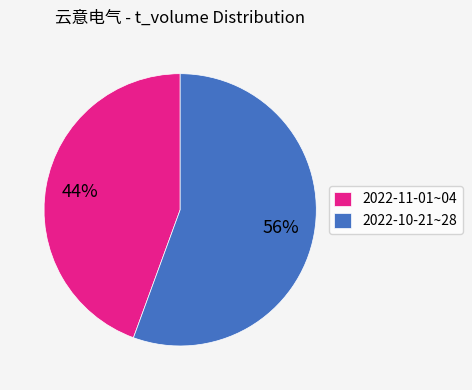

To the nearest percent, what is the average slice percentage?

50%